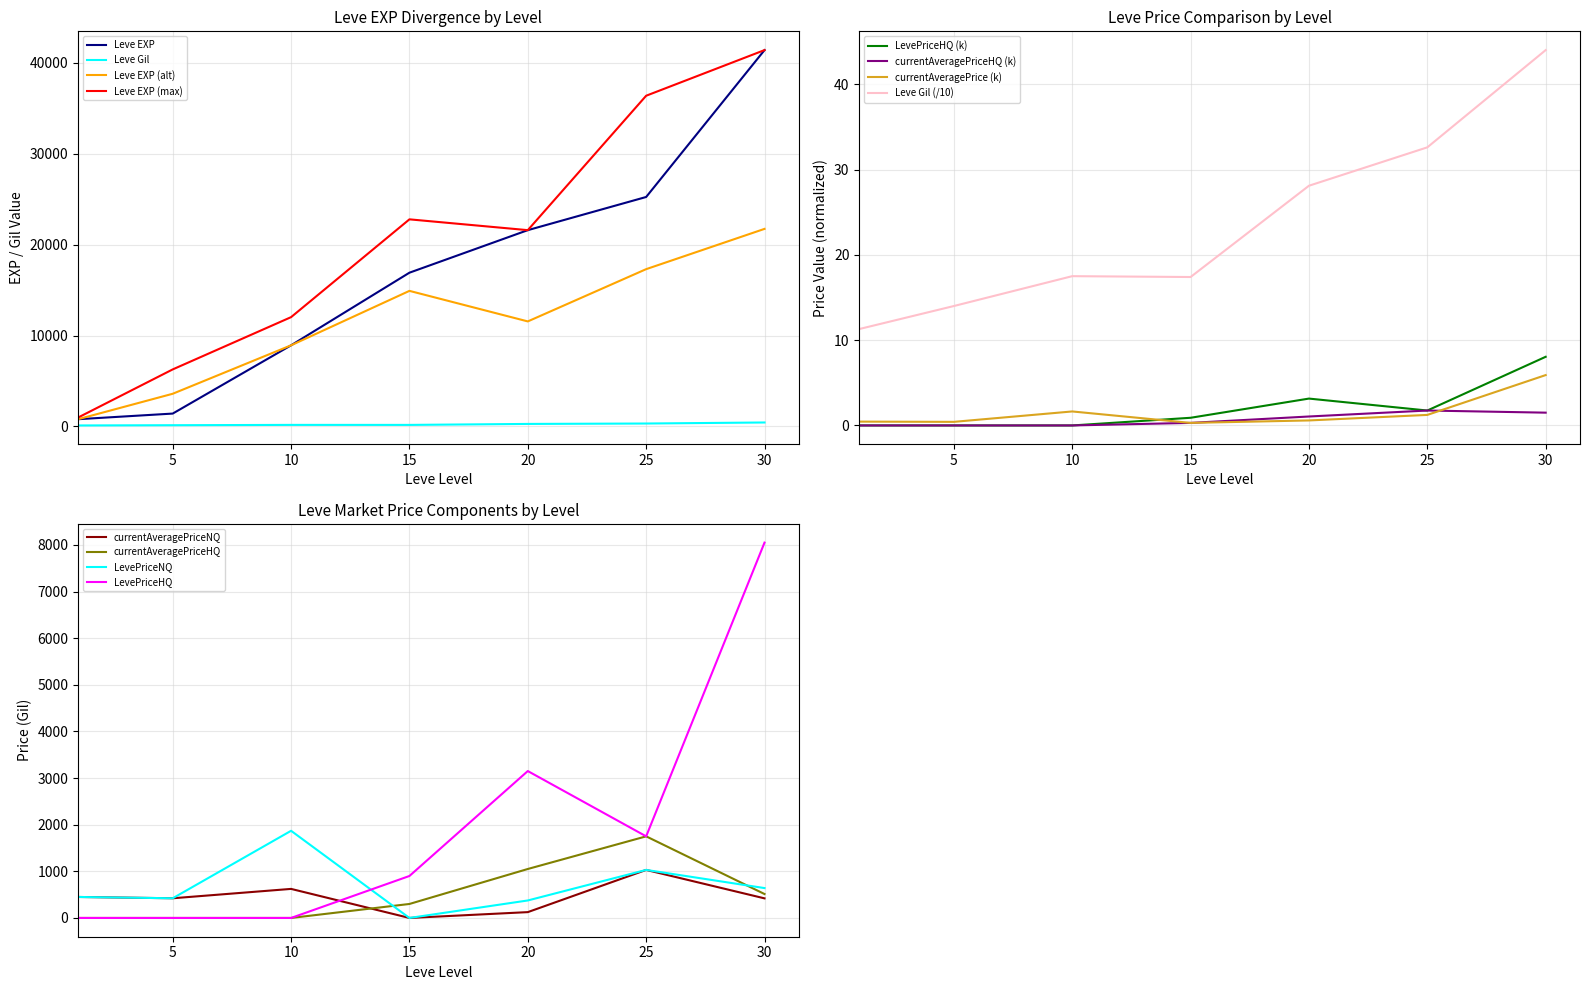

True or false: LevePriceHQ and Leve EXP intersect in this chart.

False